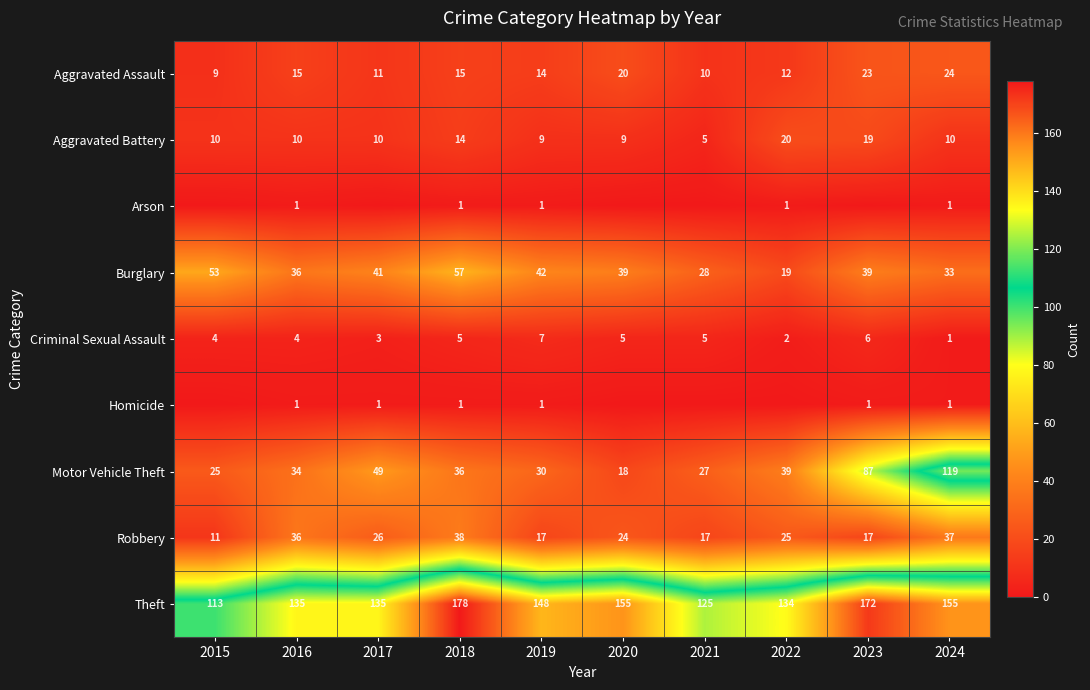

Which series changed the most between 2016 and 2018?

Theft